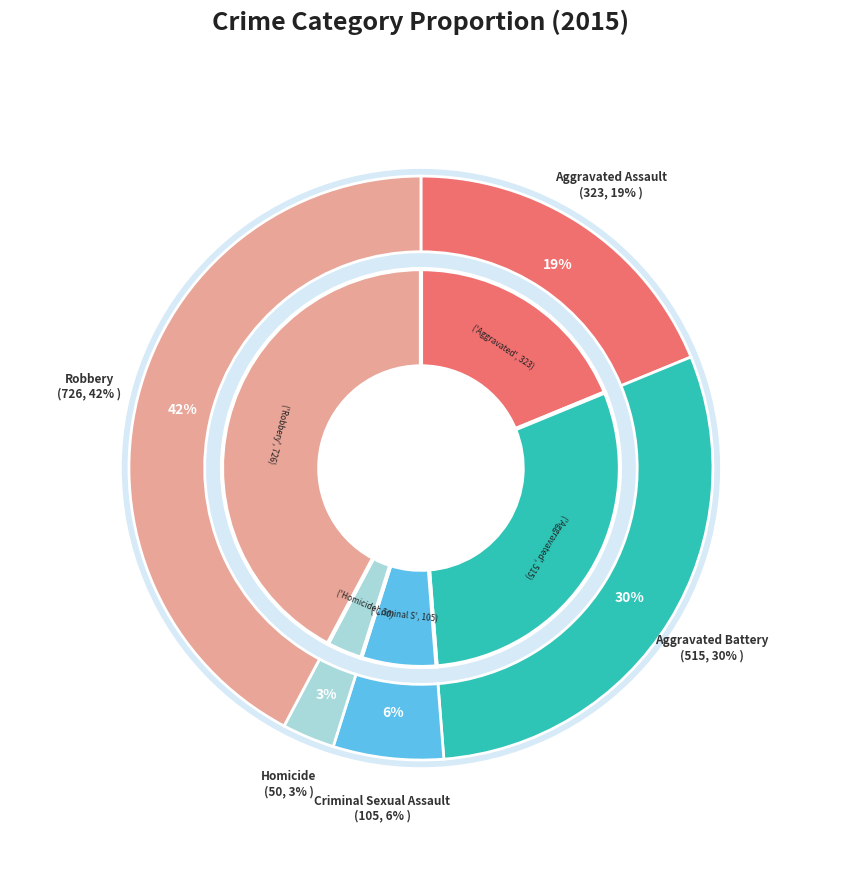

Do Robbery and Criminal Sexual Assault together represent more than half of the pie?

No